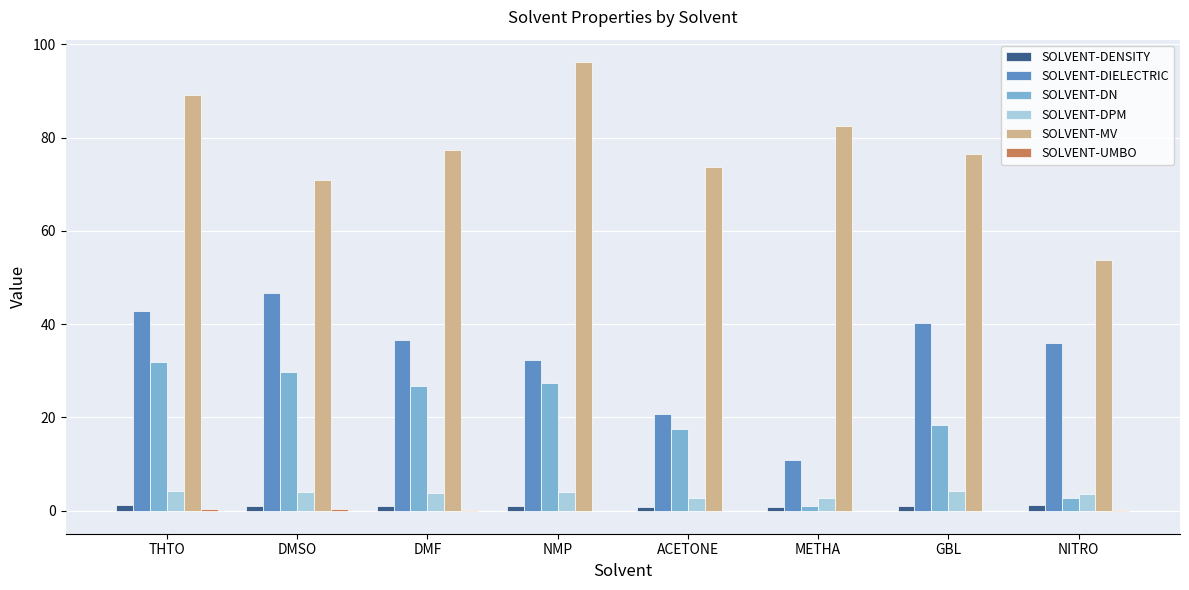

Are the bars grouped side by side (vs. stacked)?

Yes